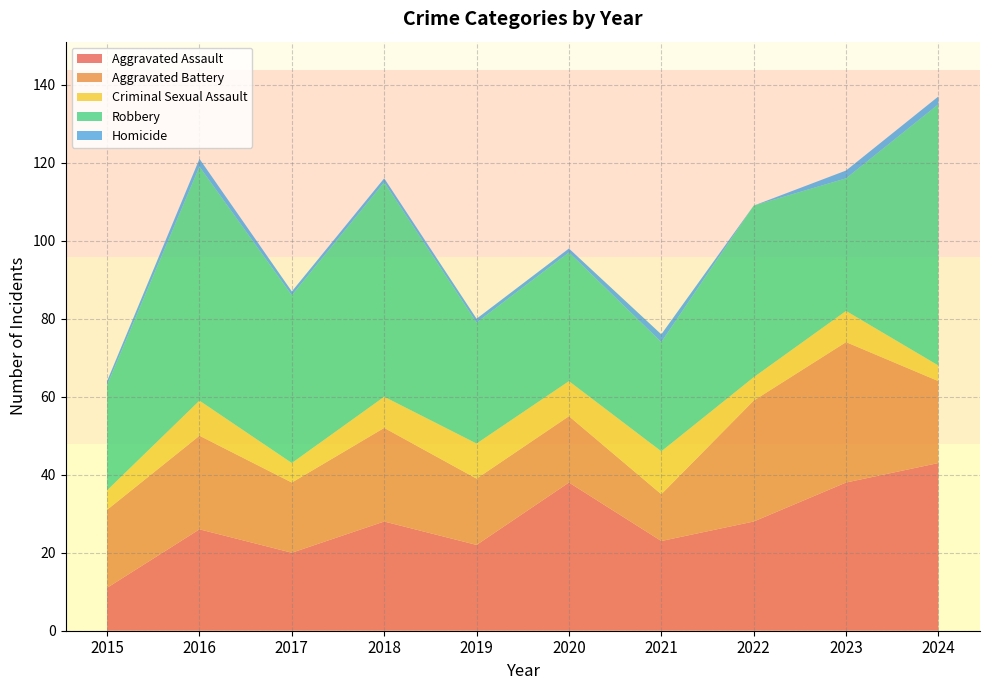

Reading right to left, list all the values displayed in this chart.

Aggravated Assault: 43	38	28	23	38	22	28	20	26	11
Aggravated Battery: 21	36	31	12	17	17	24	18	24	20
Criminal Sexual Assault: 4	8	6	11	9	9	8	5	9	5
Robbery: 67	34	44	28	33	31	55	43	60	27
Homicide: 2	2	0	2	1	1	1	1	2	1